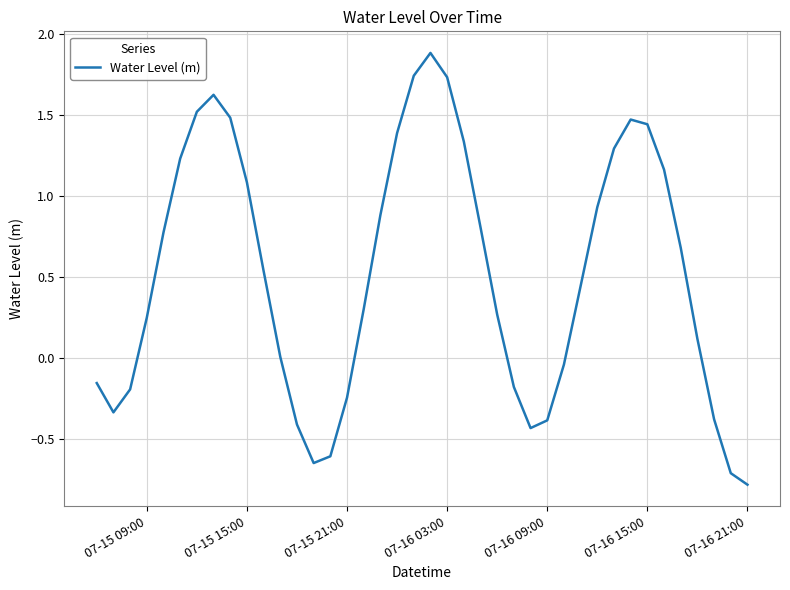

What is the difference between the maximum and minimum values?

2.7